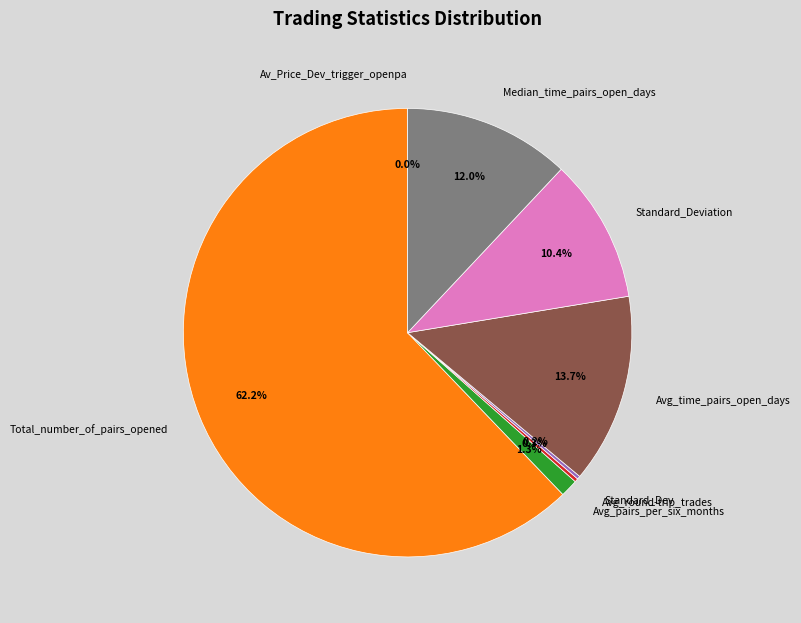

What is the largest slice in the pie chart?

Total_number_of_pairs_opened